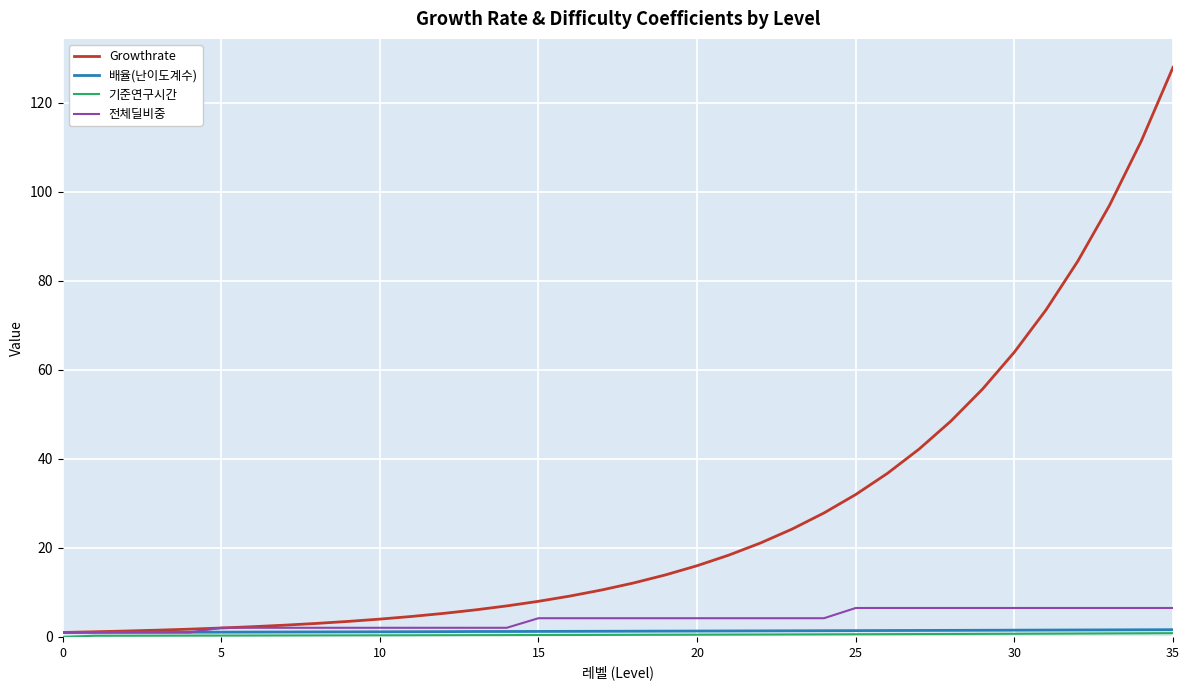

Which series has the largest total across all categories?

Growthrate